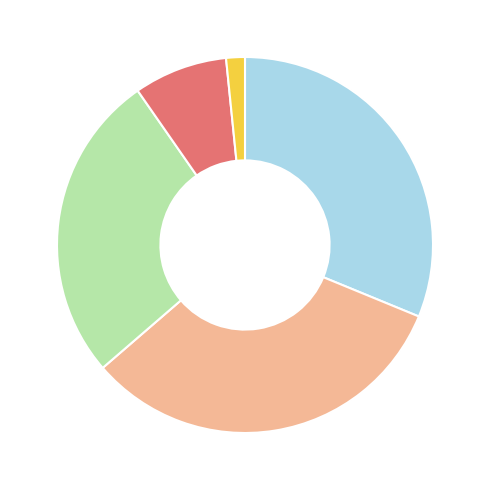

How many segments does this pie chart have?

5